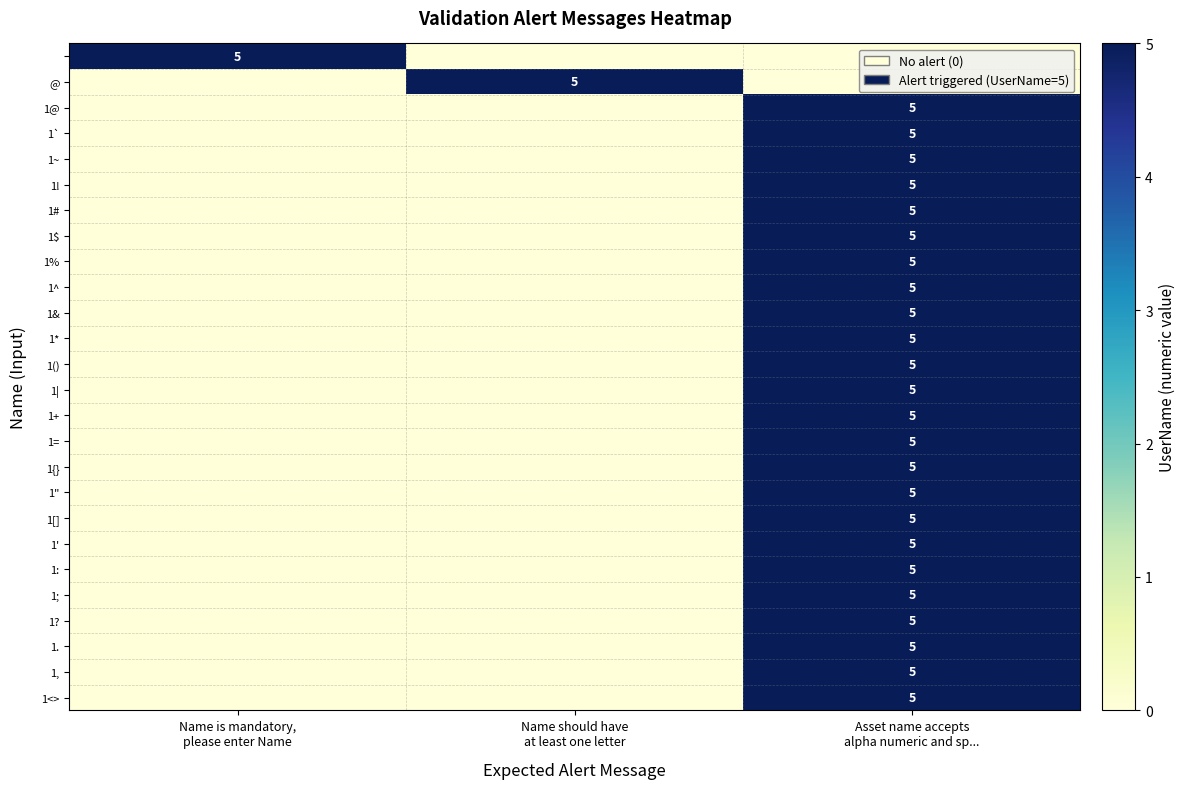

How many categories are shown in the chart?

3